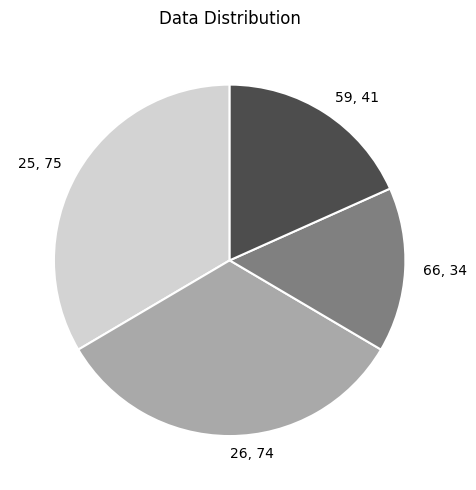

How many slices are in this pie chart?

4